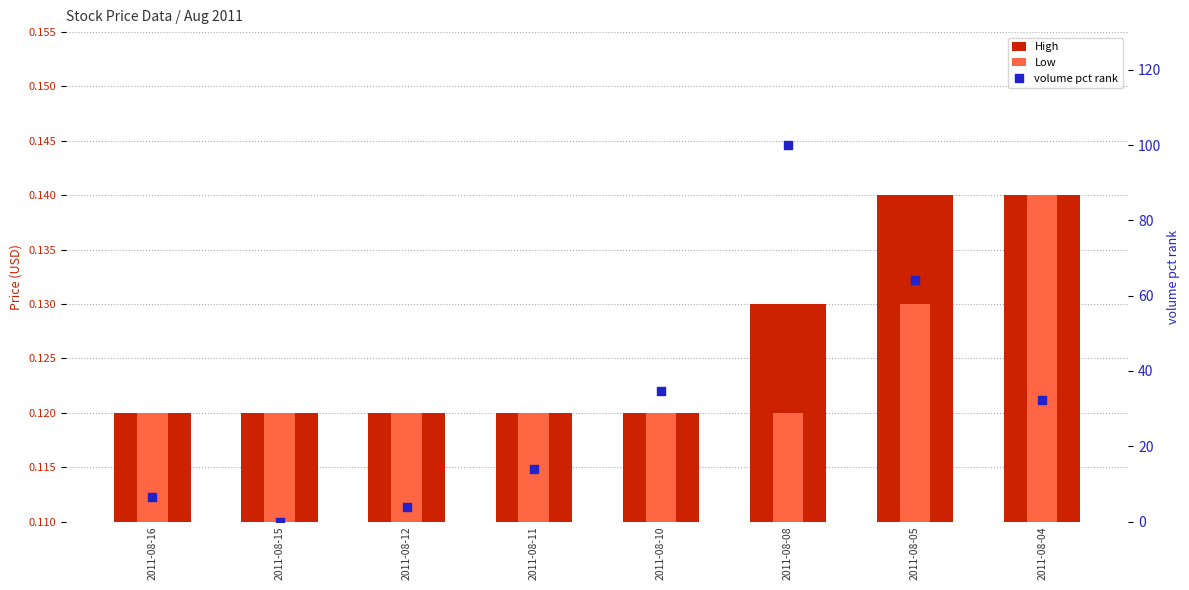

Which series reaches the minimum Y coordinate?

volume pct rank